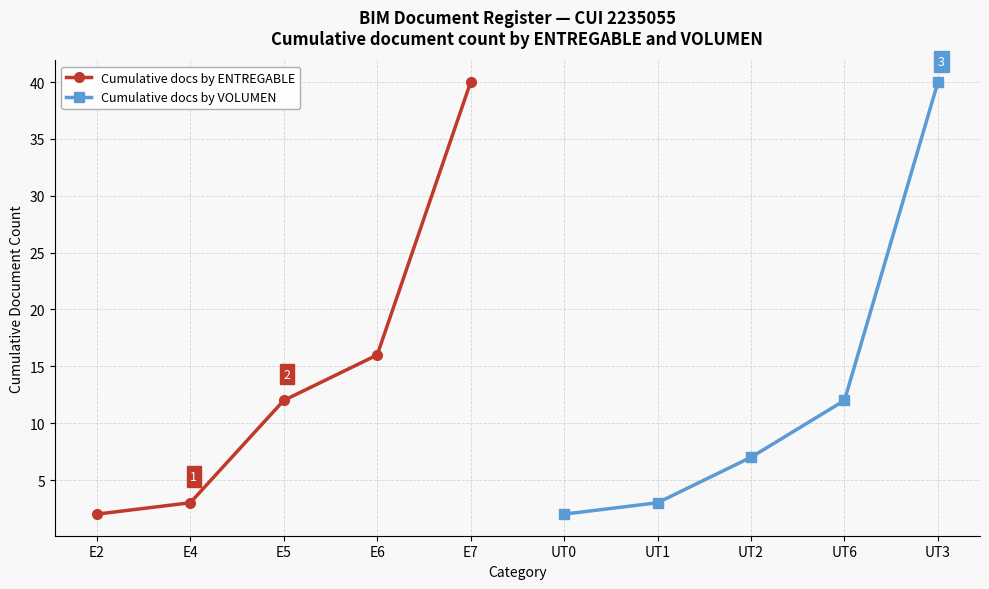

What is the sum of all Cumulative docs by ENTREGABLE values?

73